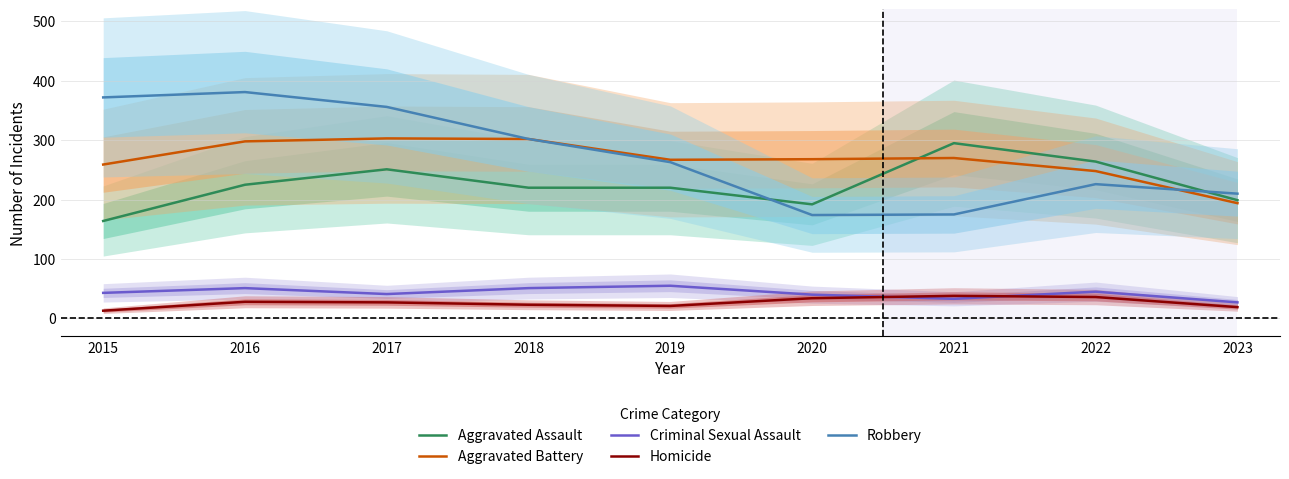

What is the value of the Homicide point at the 5th from the left?

21